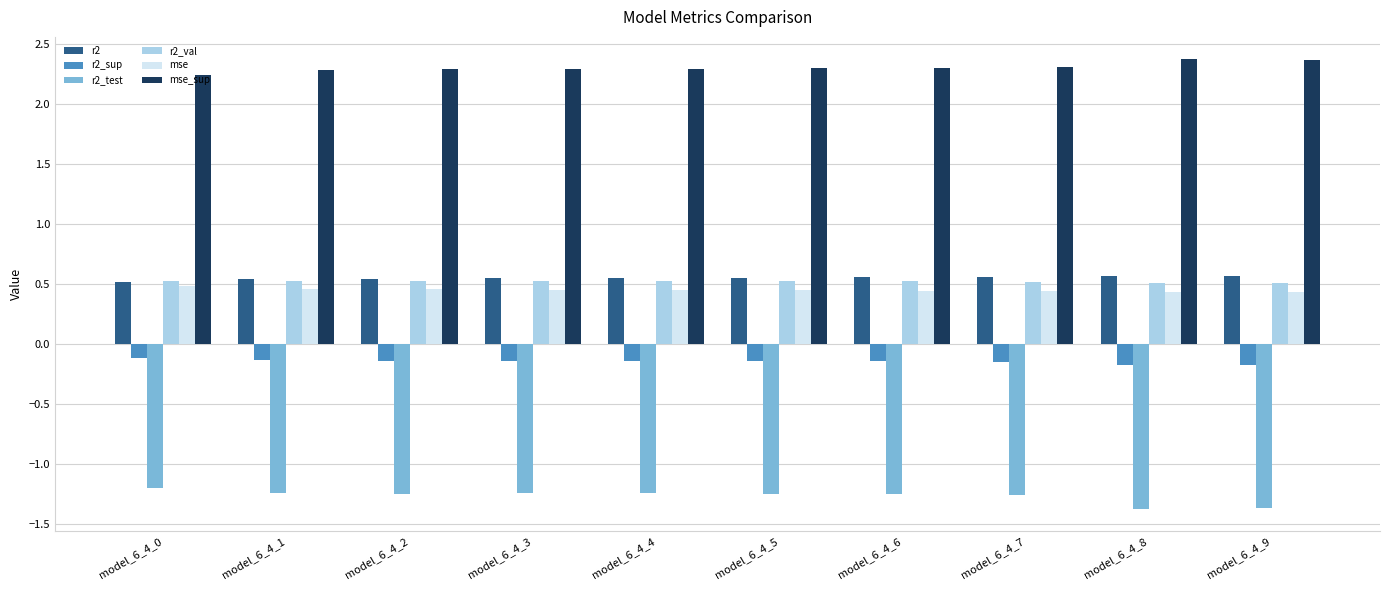

At how many categories does at least one series exceed 0?

10